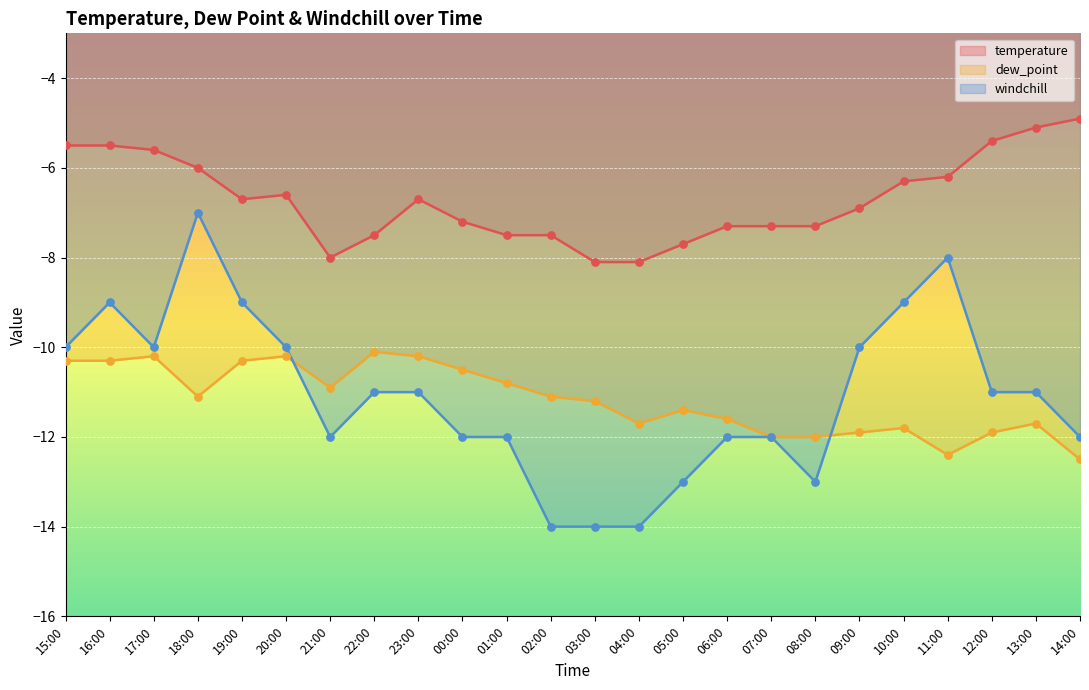

Which series reaches the maximum Y coordinate?

temperature